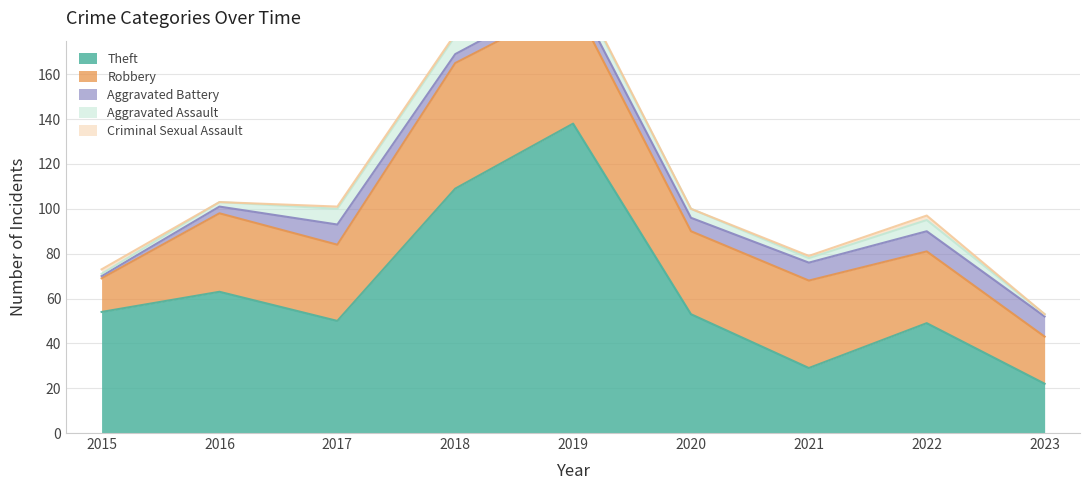

What are all the series names shown in the legend?

Theft, Robbery, Aggravated Battery, Aggravated Assault, Criminal Sexual Assault